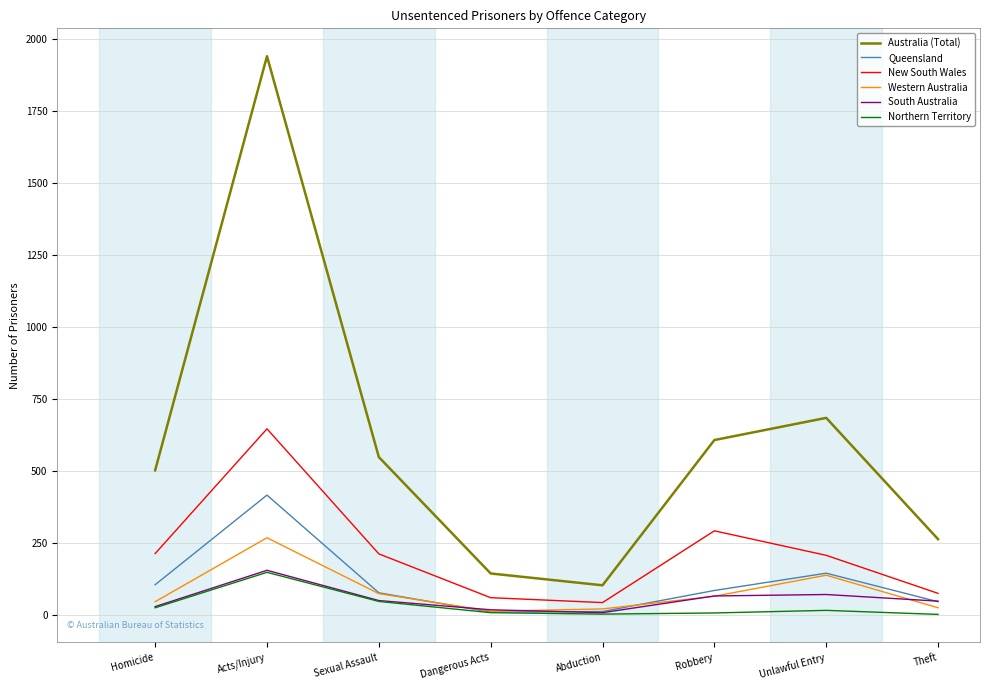

At how many categories does at least one series exceed 1646?

1